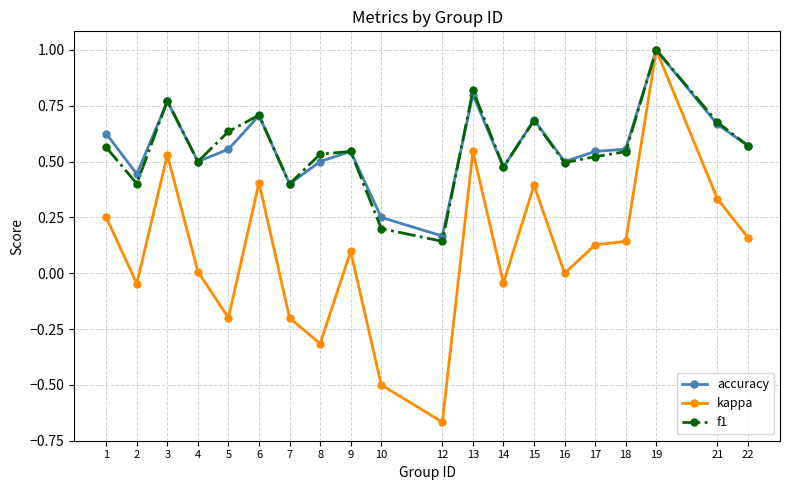

What are all the series names shown in the legend?

accuracy, kappa, f1